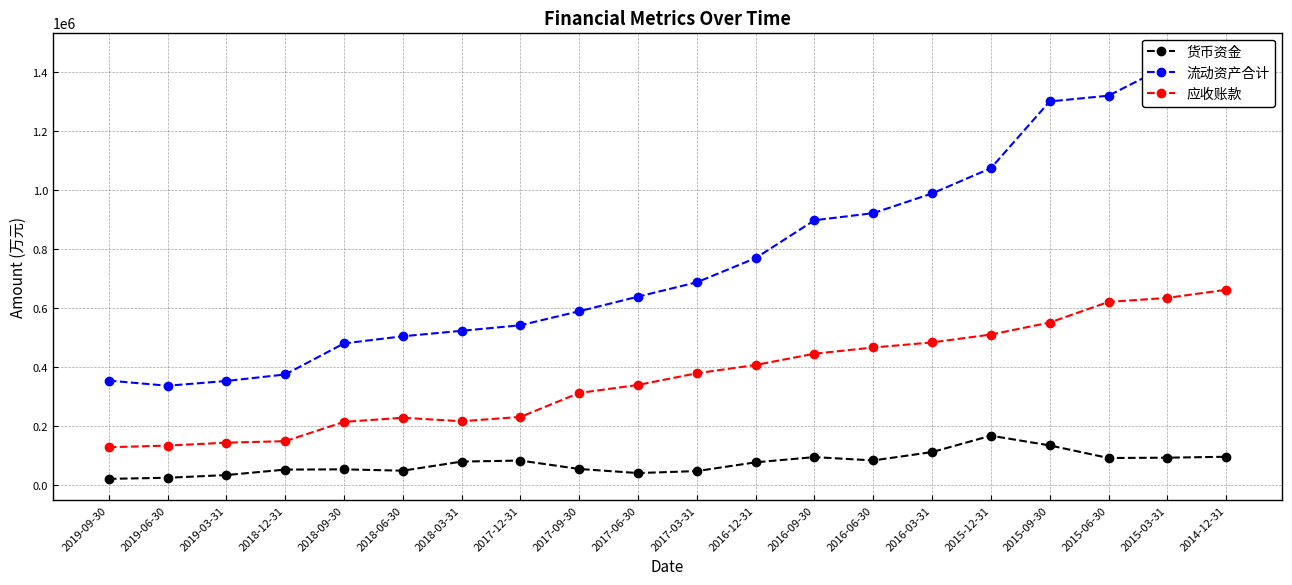

The 货币资金 series shows 113237 at 2016-03-31. True or false?

True